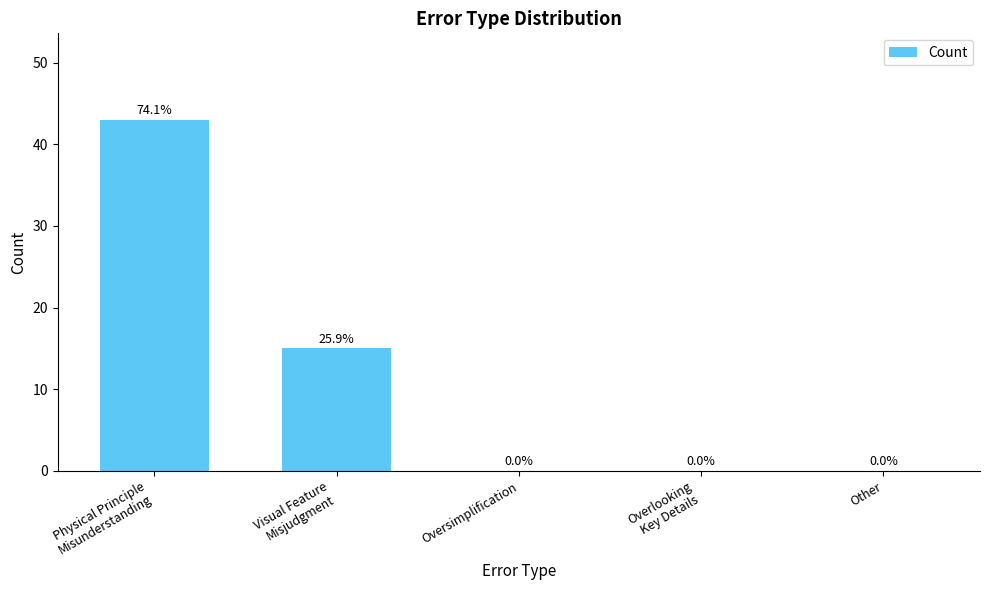

True or false: the data shows 65 at Physical Principle
Misunderstanding.

False